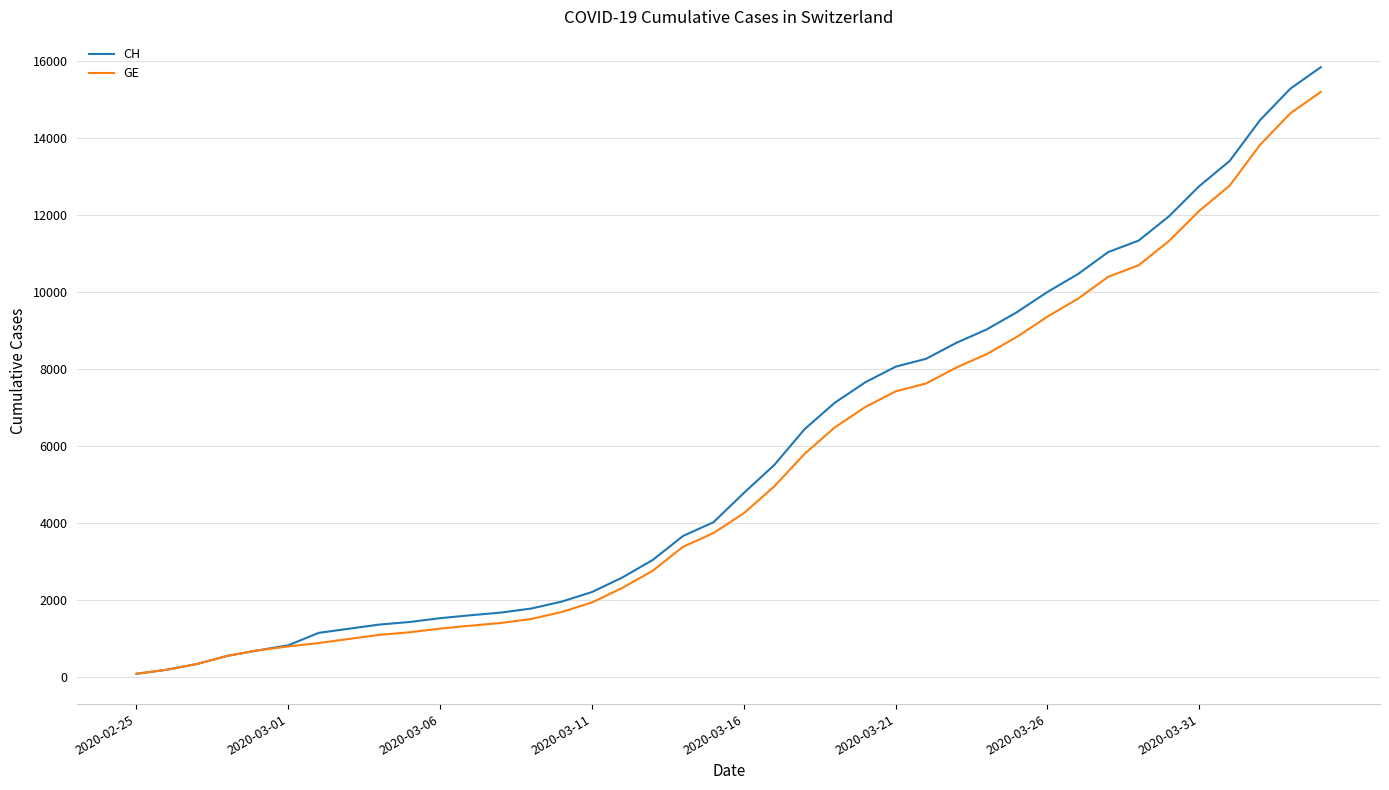

What is the average value of the GE series?

5422